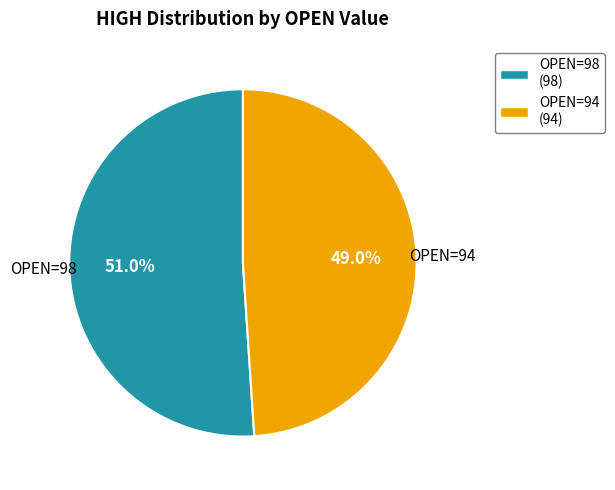

Rank the categories by value from highest to lowest.

OPEN=98 (98), OPEN=94 (94)